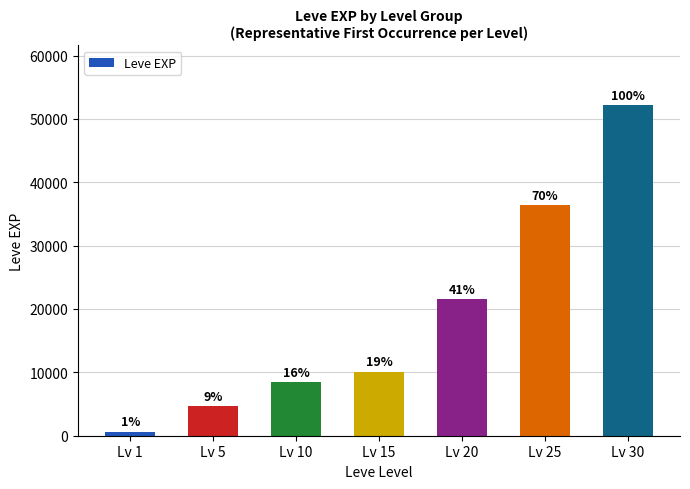

How many bars are there in total?

7